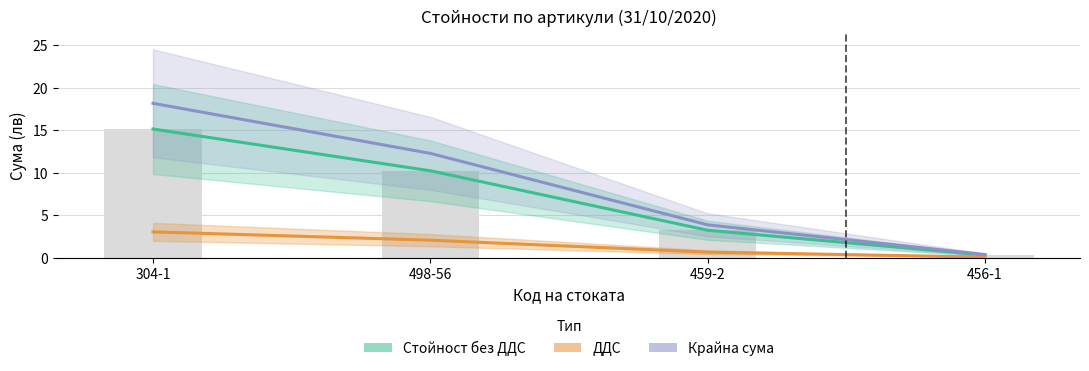

Does the chart contain stacked bars?

No